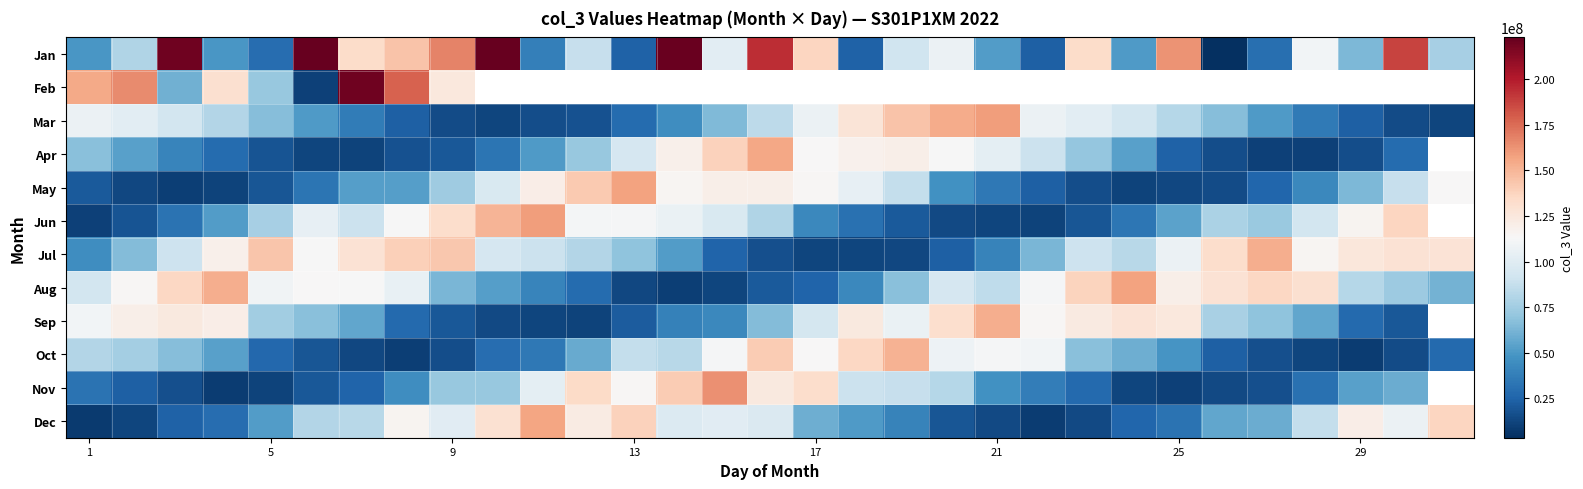

What is the difference between the maximum and minimum values in the Jul series?

140531078.4